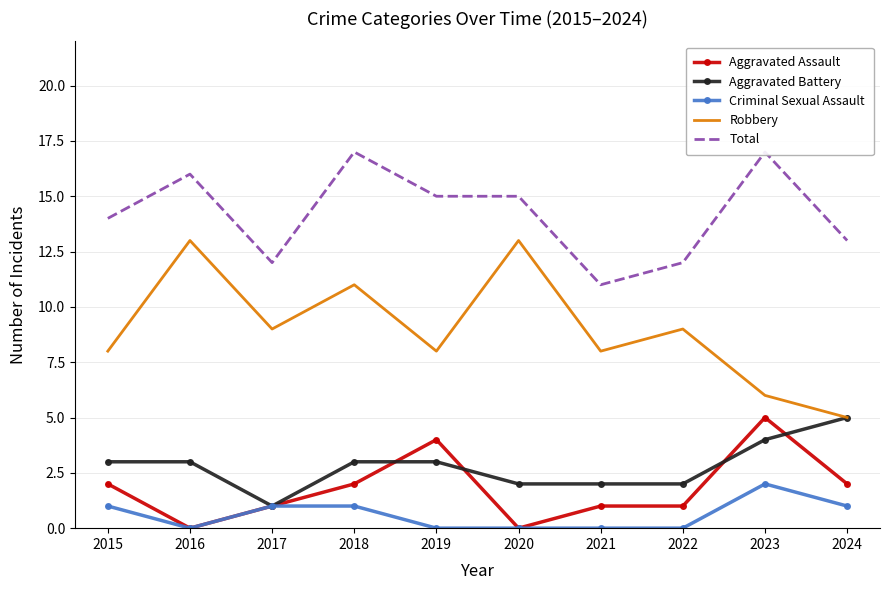

True or false: Total and Criminal Sexual Assault cross at least once.

False